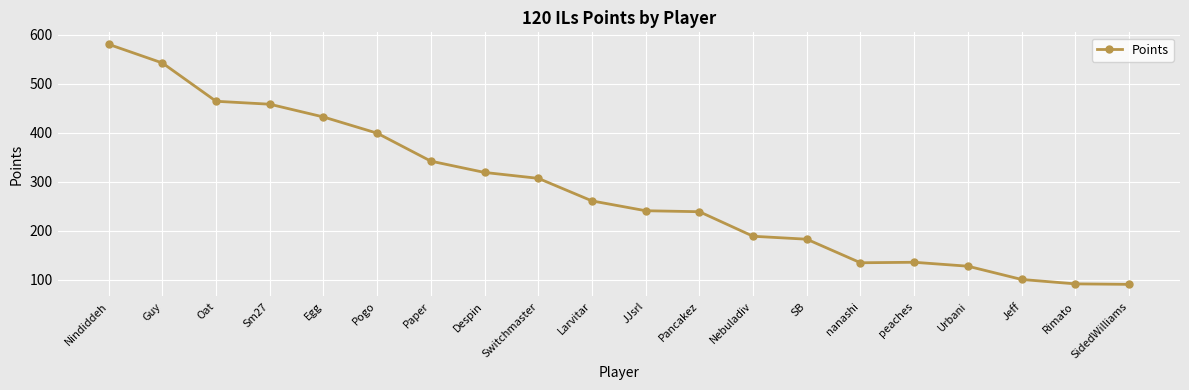

What is the approximate value at peaches, to the nearest 50?

150